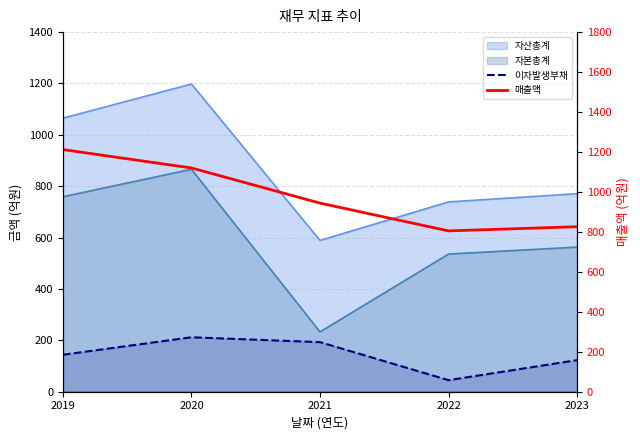

What is the value of the 이자발생부채 point at the 3rd from the left?

193